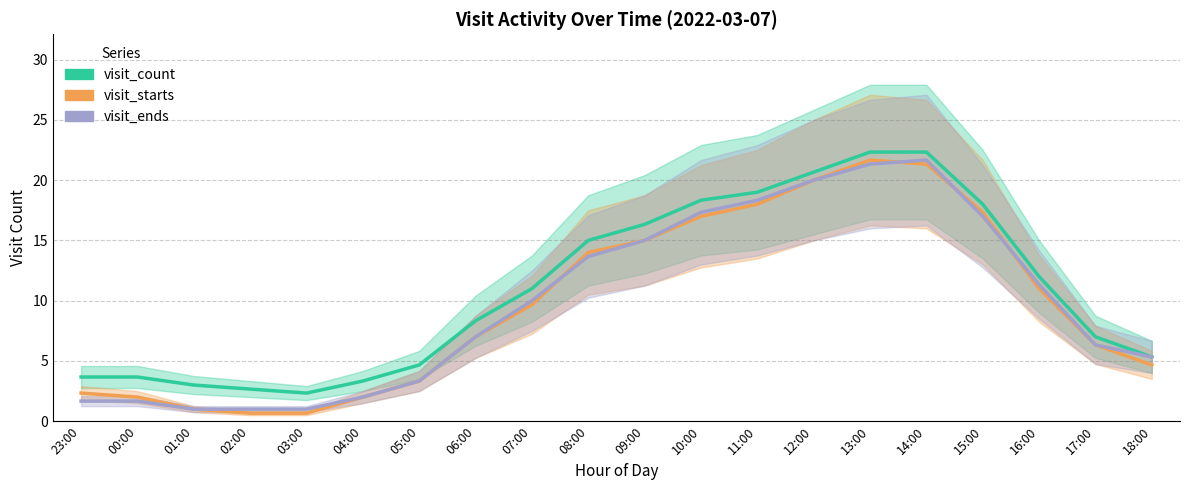

Between which two adjacent categories do visit_ends and visit_starts first intersect?

07:00 and 08:00